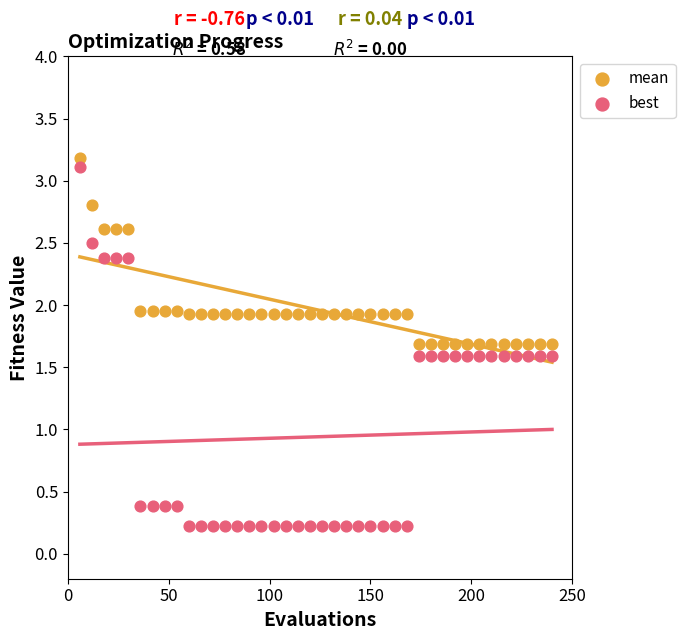

Which series contains the lowest Y value?

best